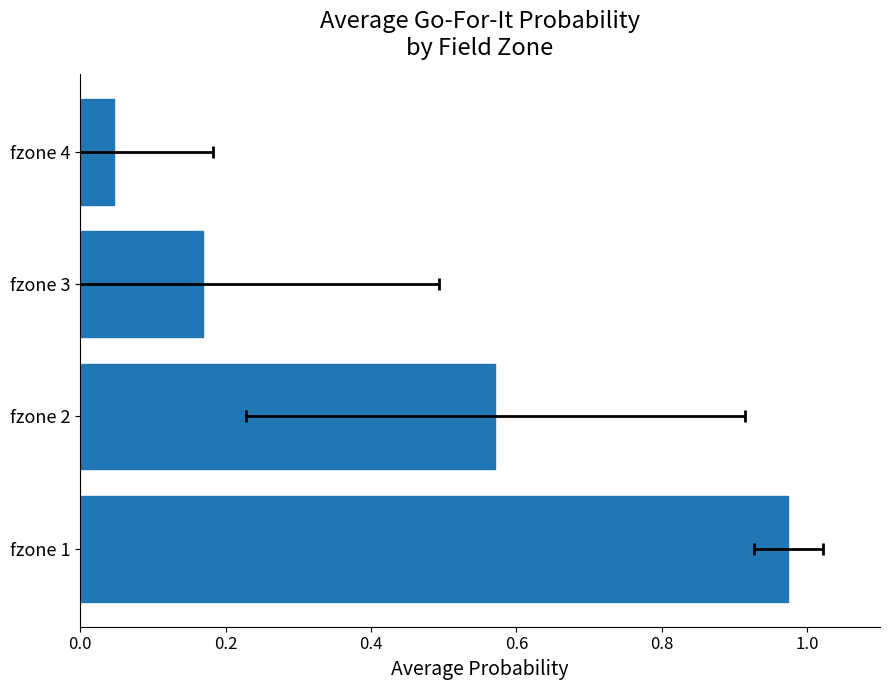

What is the change in value from fzone 1 to fzone 3?

-0.8